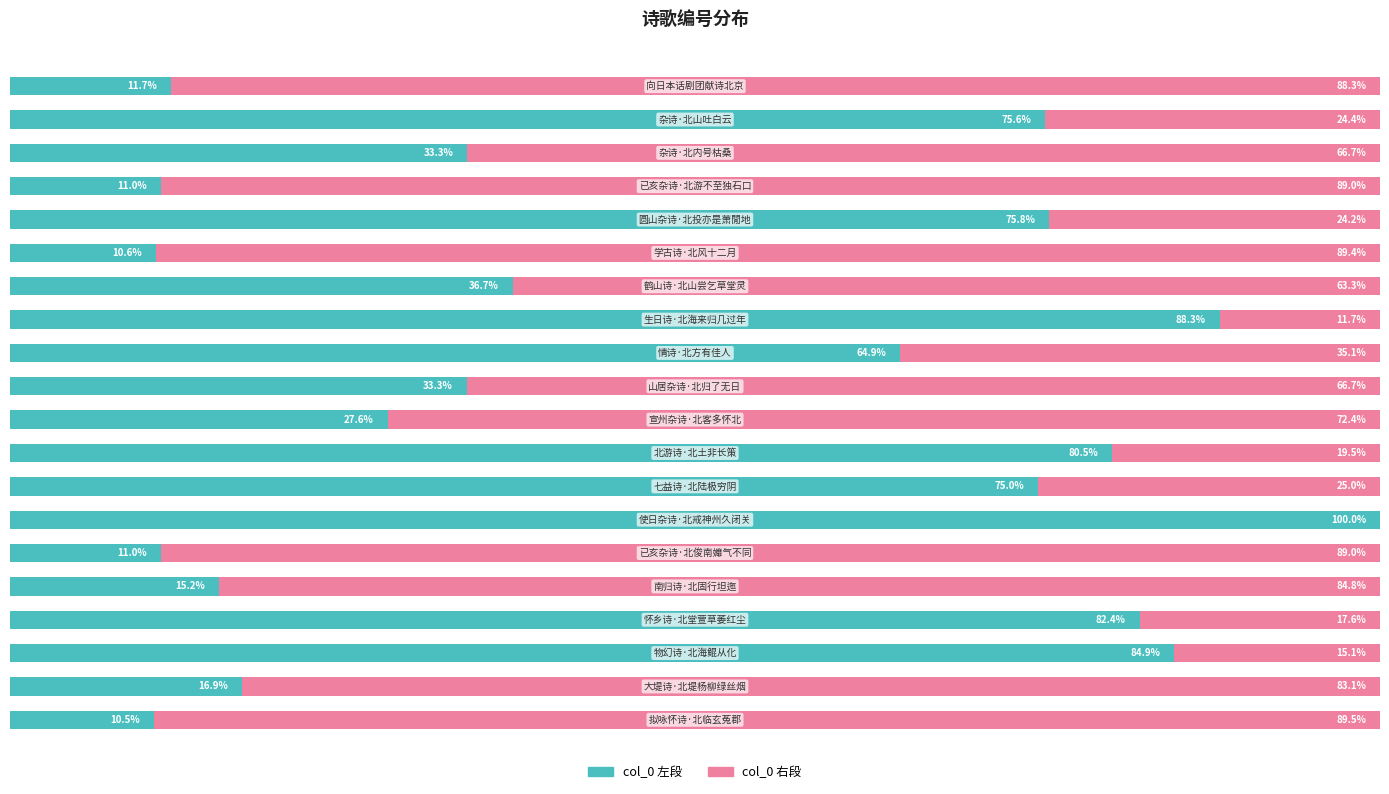

What position from the right is 11?

9